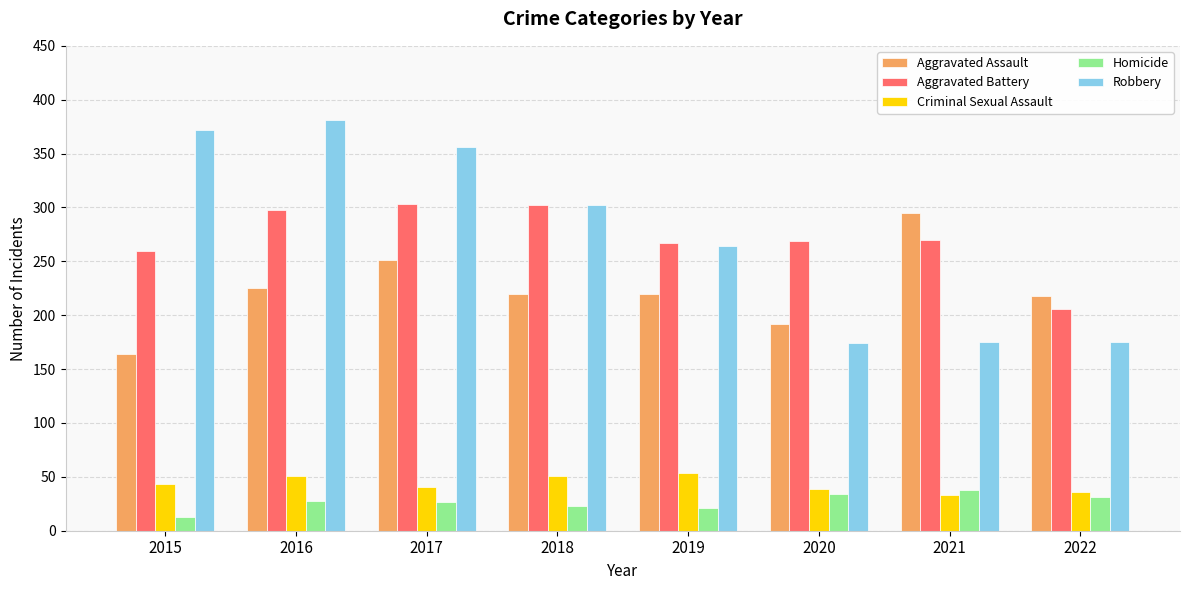

How many data points does each series have?

8